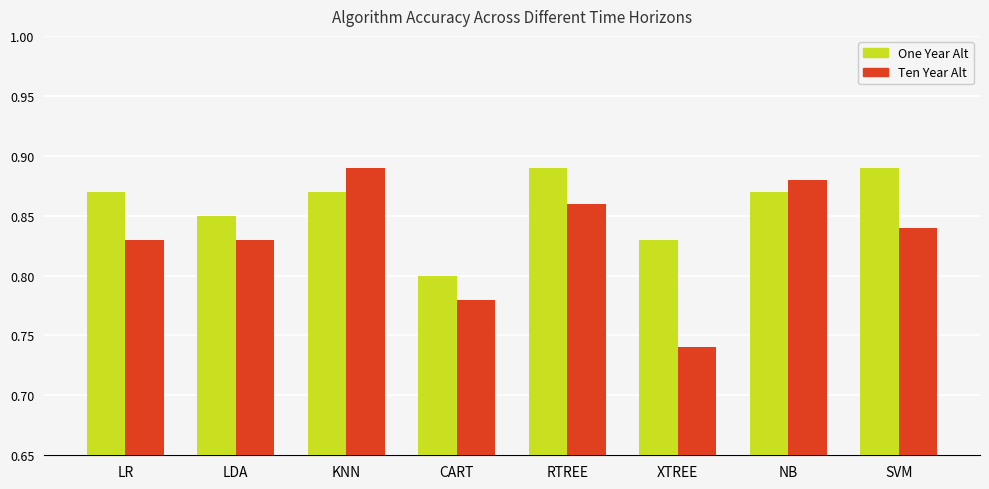

How many bars are there in each group?

2